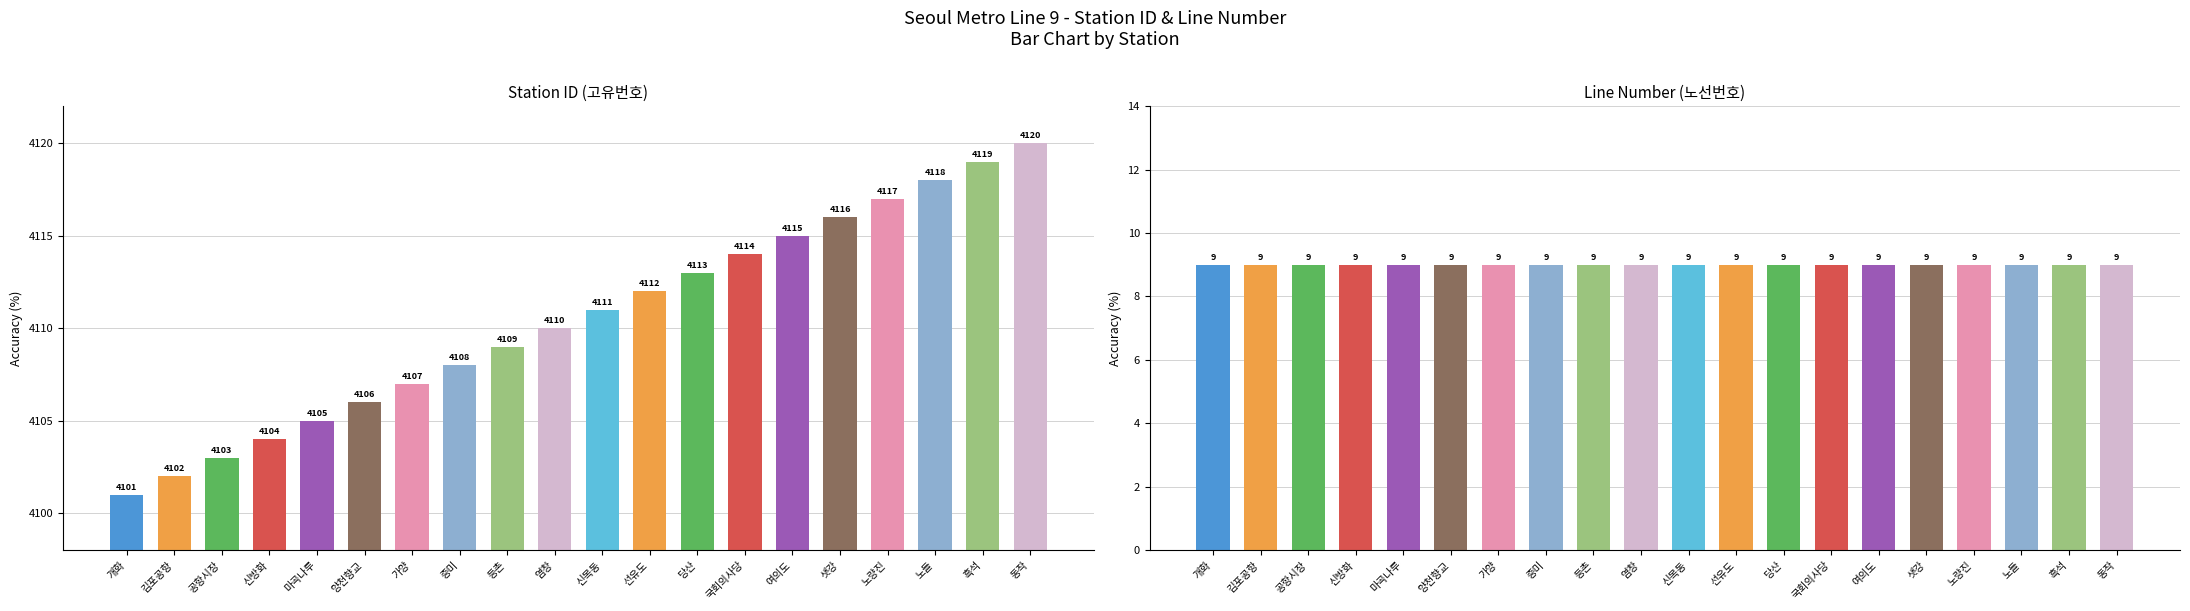

What is the value of the 고유번호 bar at the 12th from the left?

4112